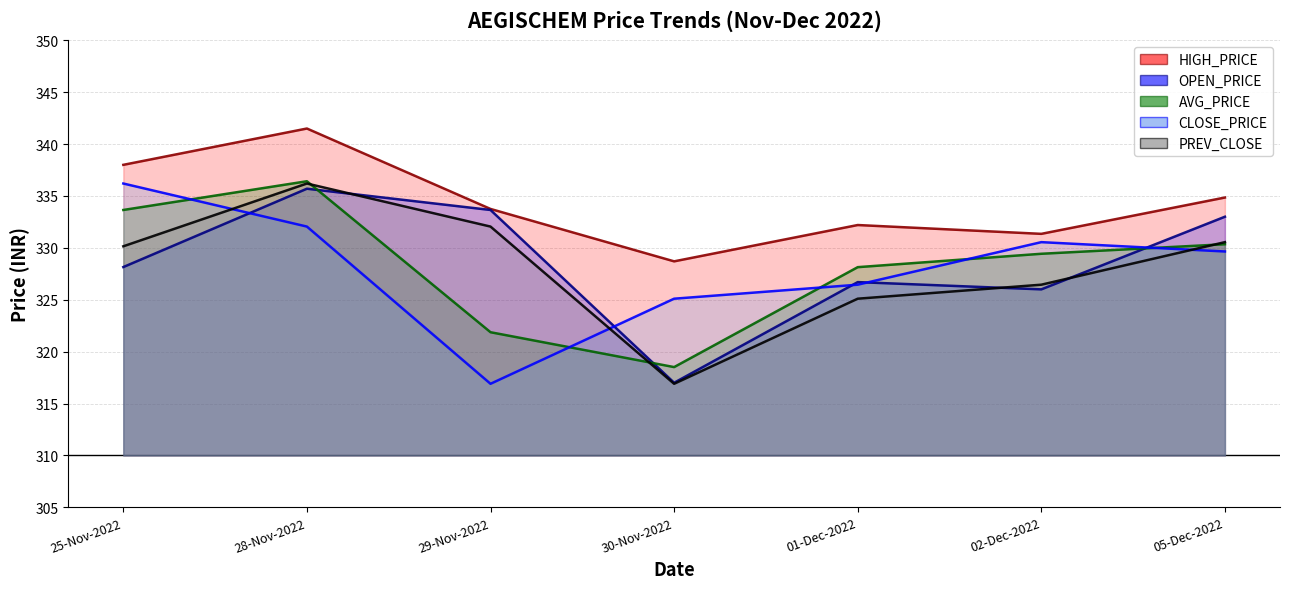

What is the value of the HIGH_PRICE point at the 2nd from the left?

341.5